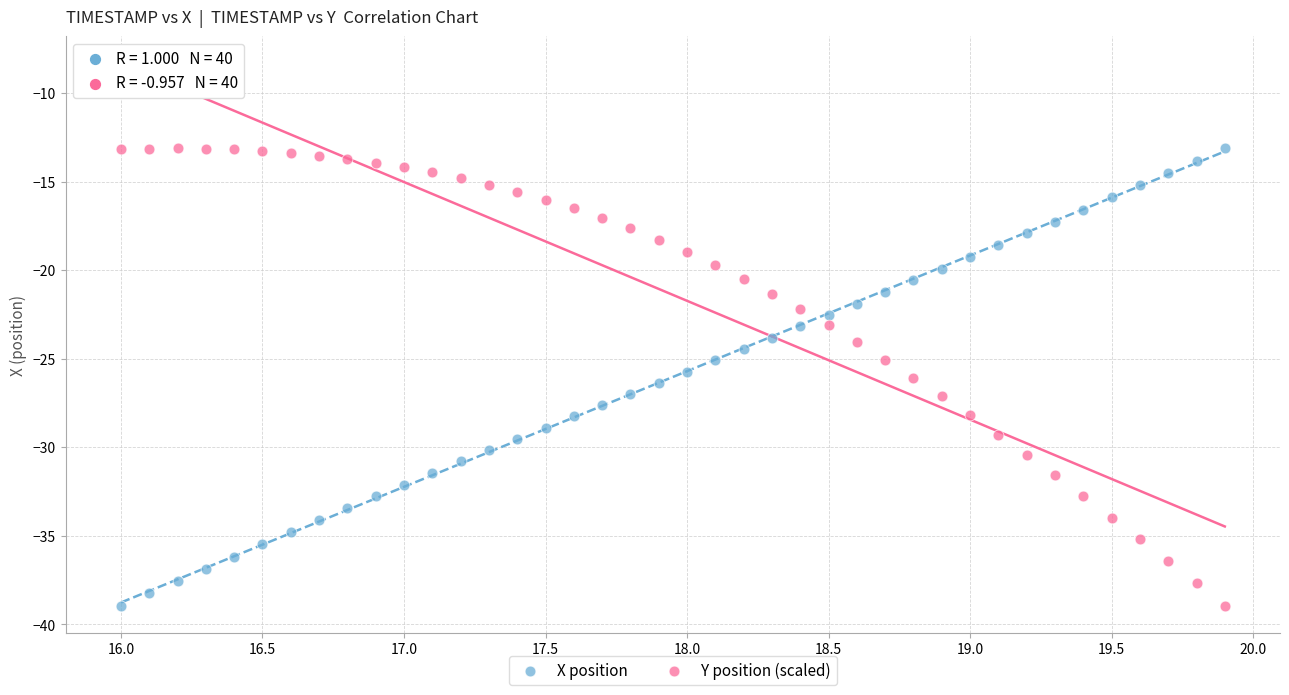

What is the X range (max minus min) for the scatter plot?

3.9